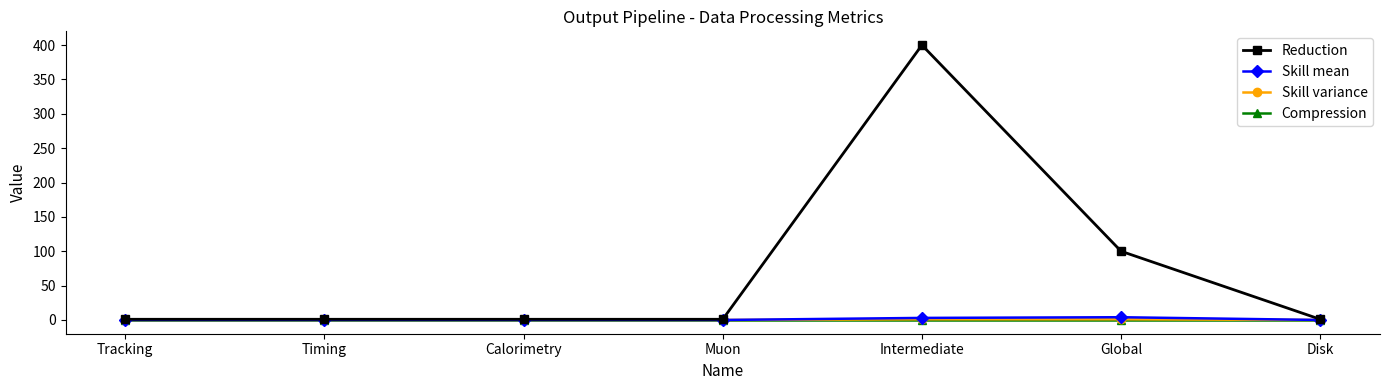

True or false: Reduction has a value of 101 at Intermediate.

False